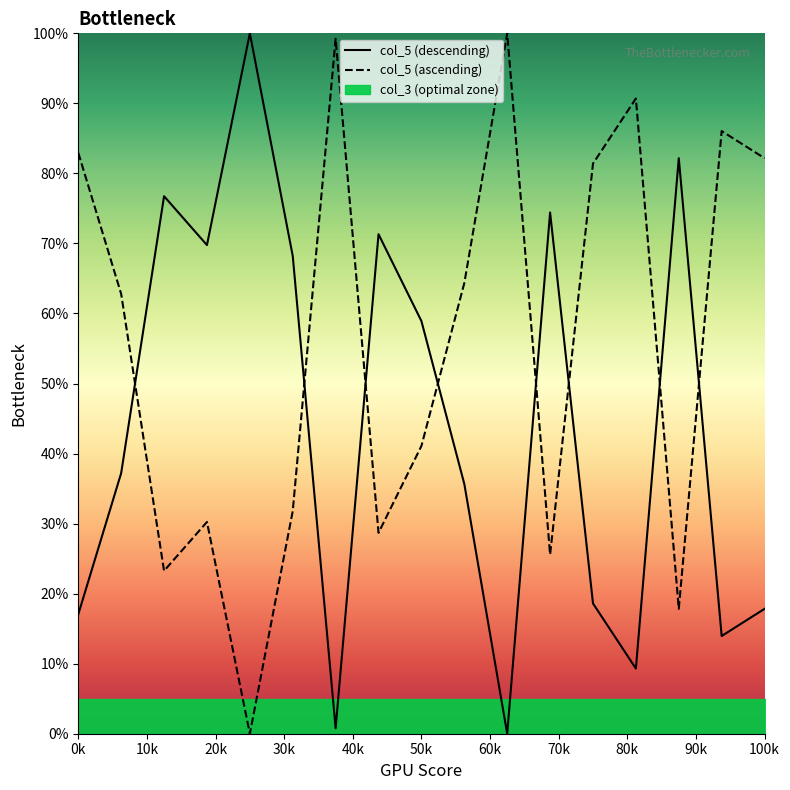

At which label is col_5 (descending) closest to 50?

50k